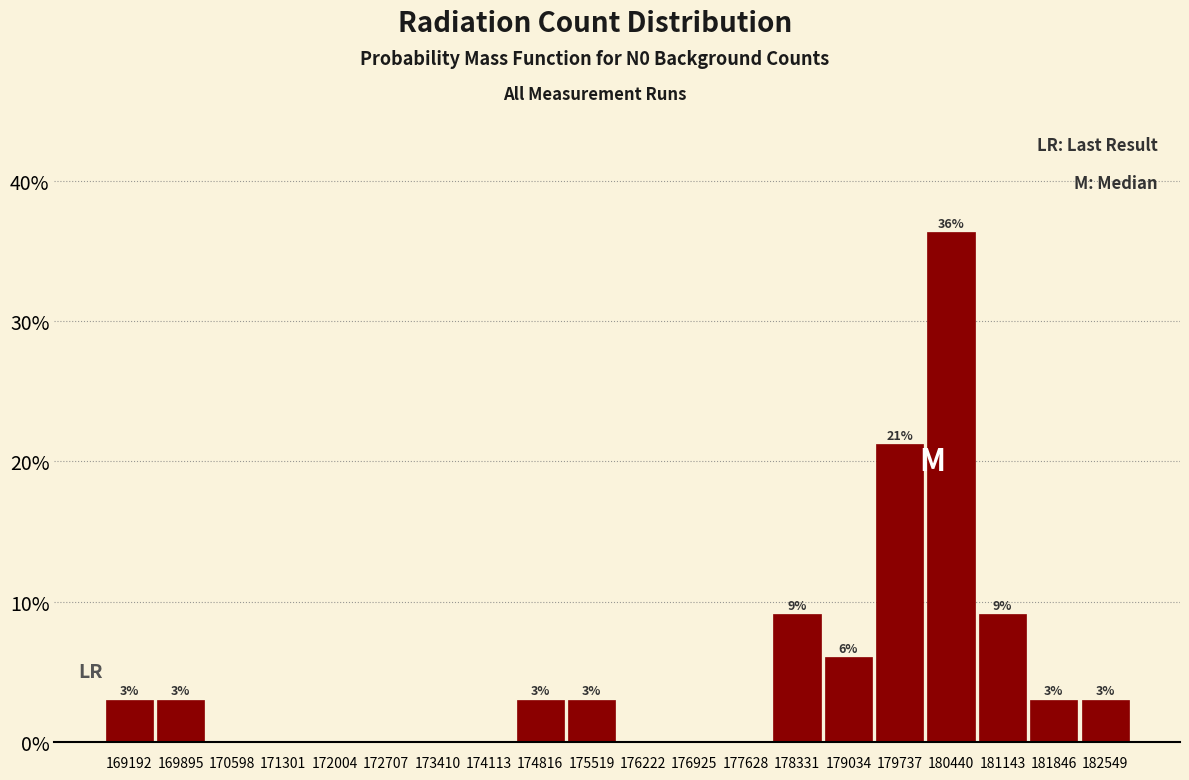

Which range on the x-axis has the tallest bar?

180100 to 180800